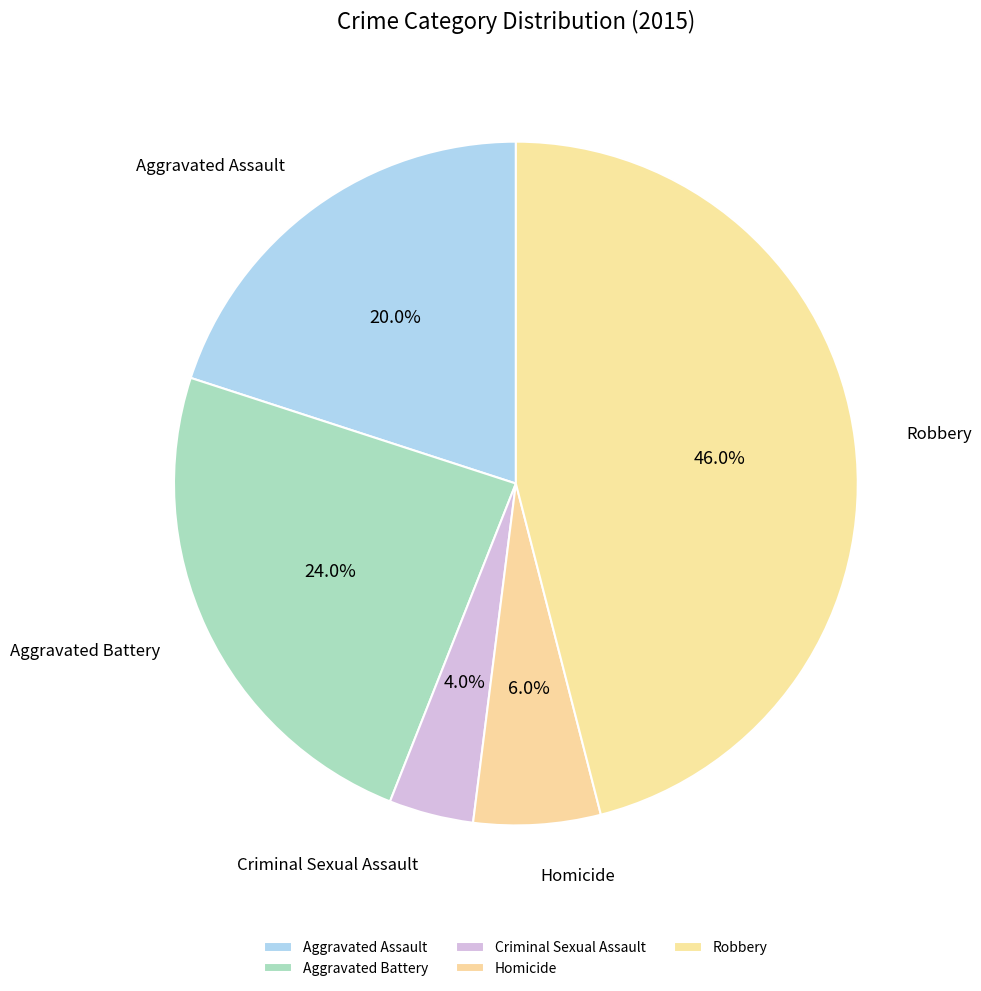

Count the number of slices in the pie.

5